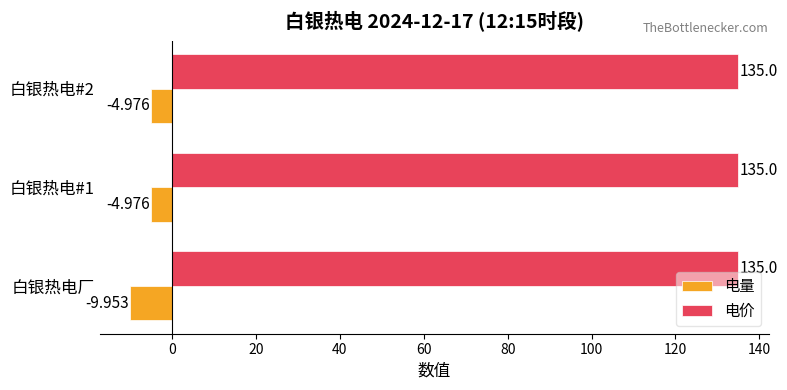

Which series has the largest range (max minus min)?

电量